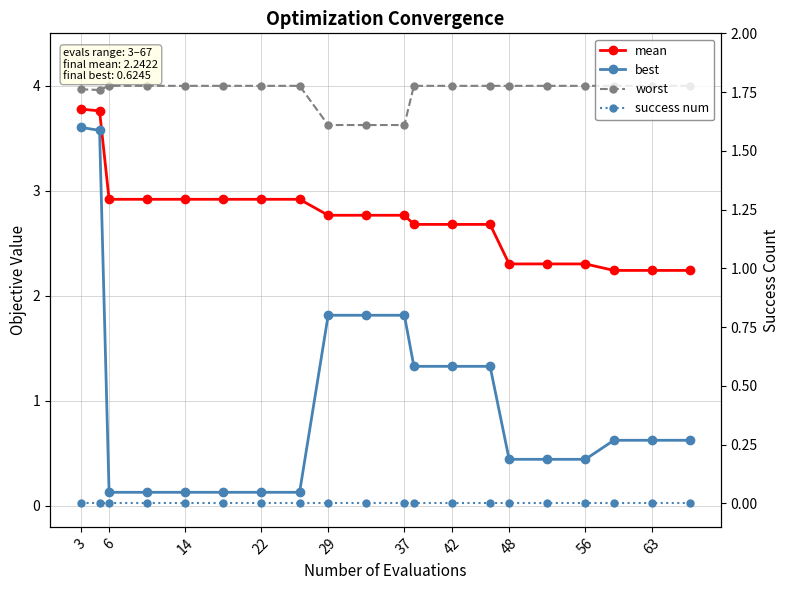

Is it true that worst equals 4.0 at 6?

True